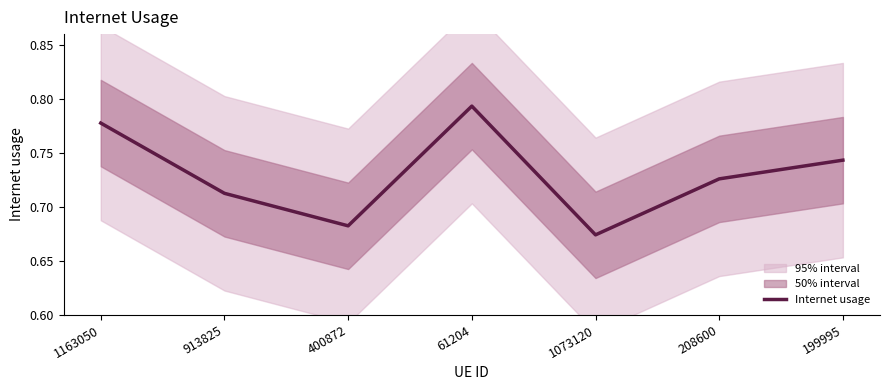

What is the change in value from 400872 to 199995?

+0.1